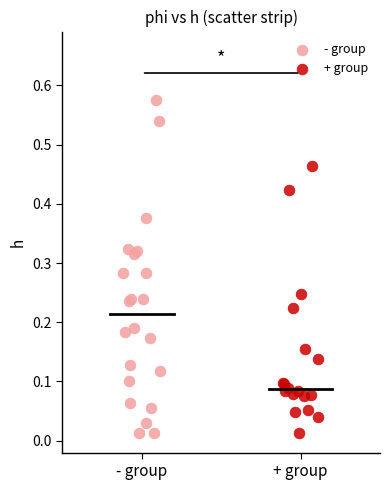

Which series contains the highest Y value?

- group